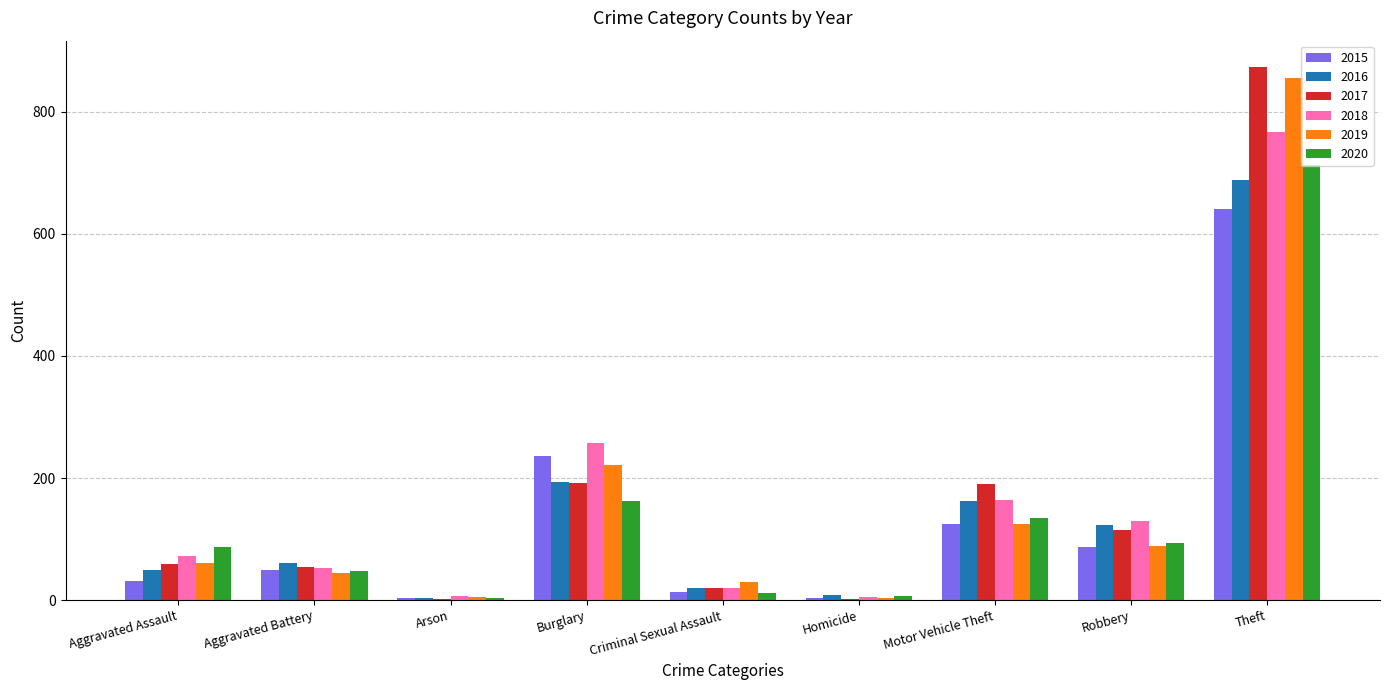

What is the sum of all 2018 values?

1473